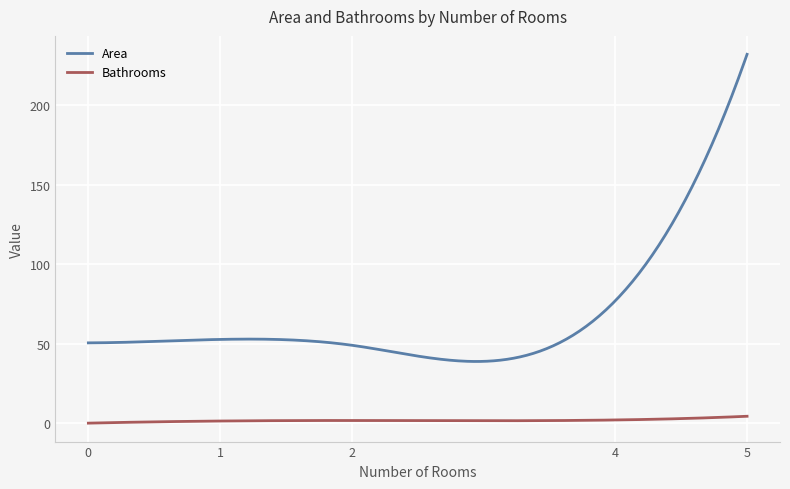

Count the number of categories in the chart.

300